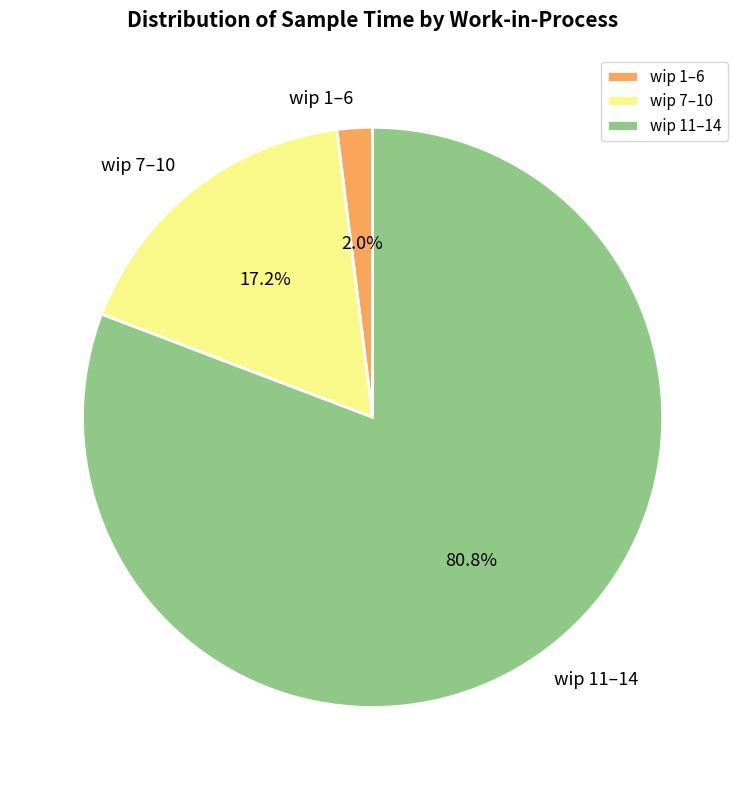

Between wip 11–14 and wip 1–6, which is larger?

wip 11–14